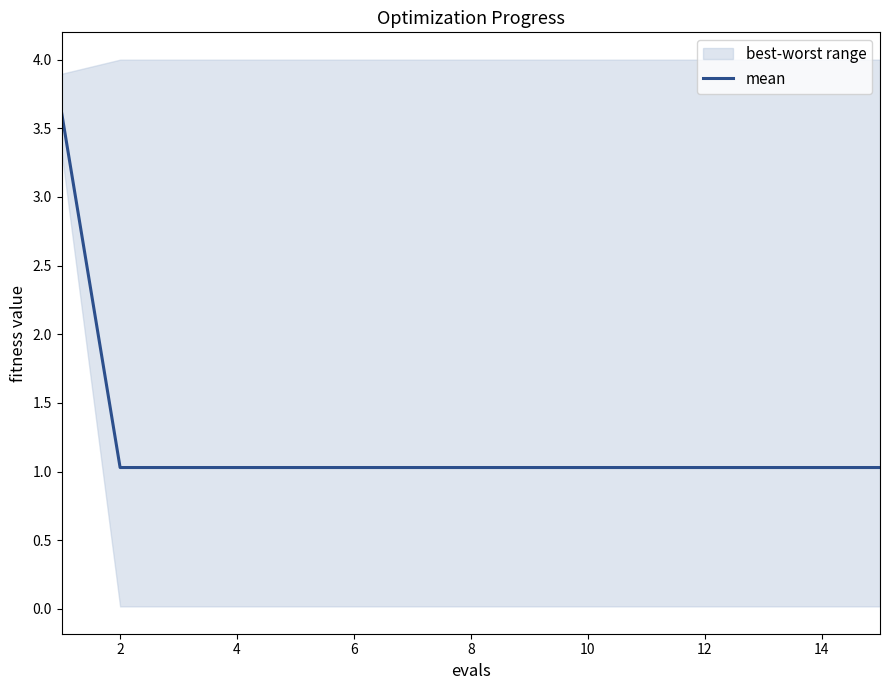

What is the value of the 11th point from the left?

1.0